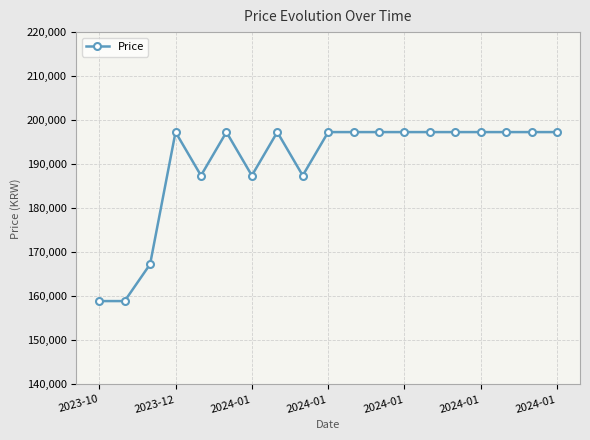

What is the average value?

190124